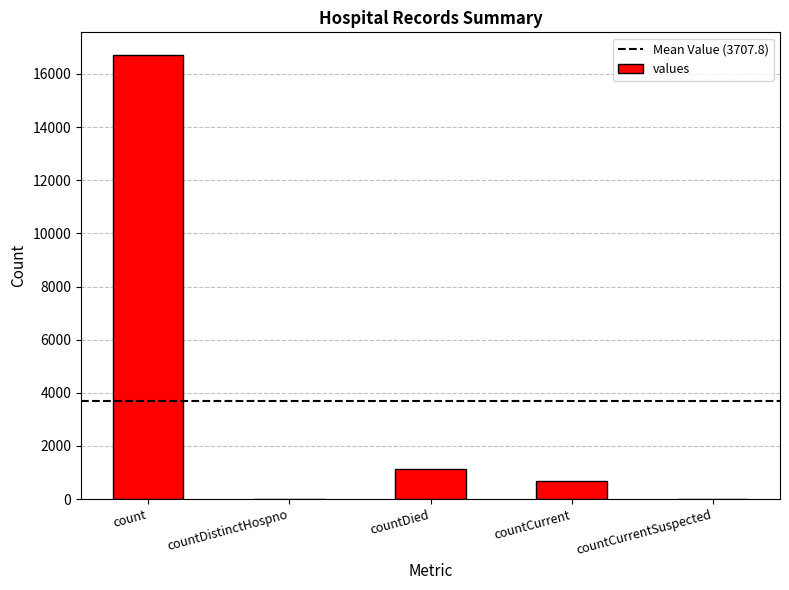

Which has a higher value, countDistinctHospno or countCurrent?

countCurrent